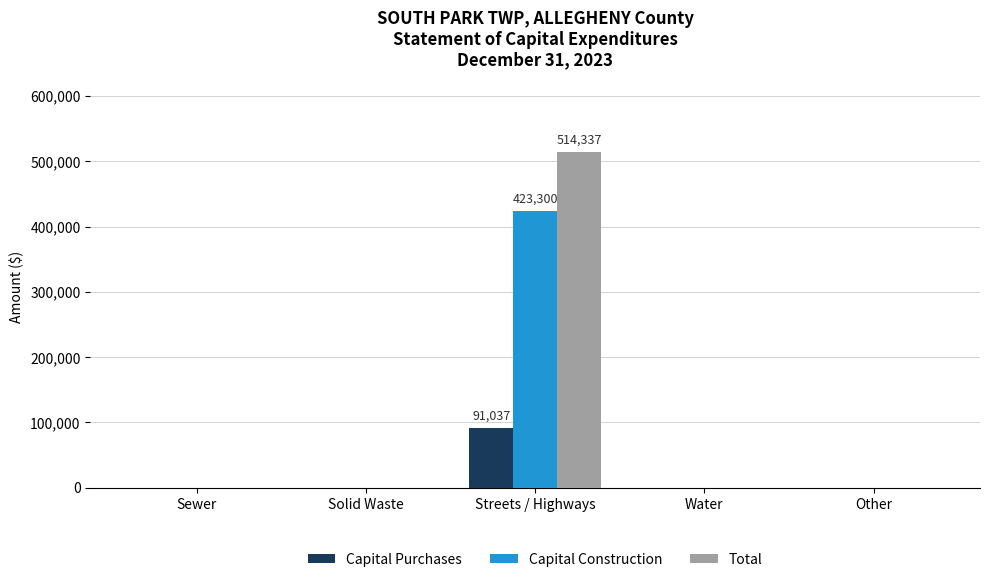

Are the bars grouped side by side (vs. stacked)?

Yes